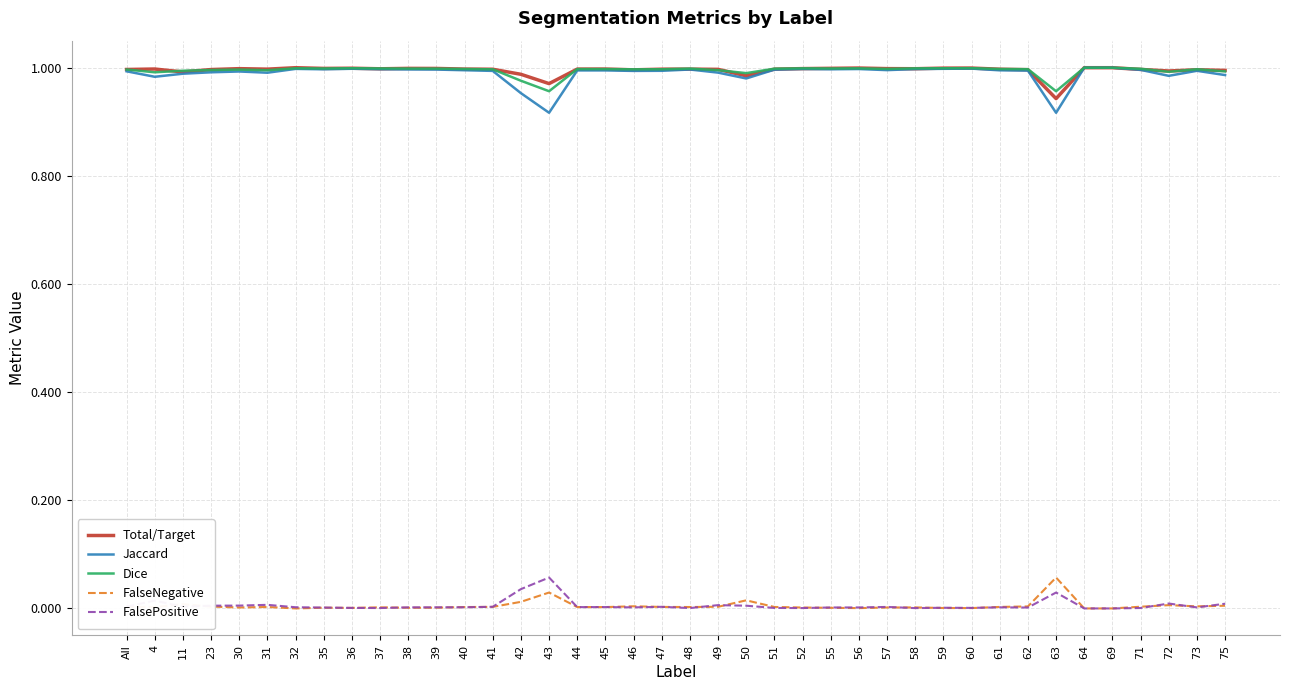

True or false: Total/Target and FalseNegative intersect in this chart.

False